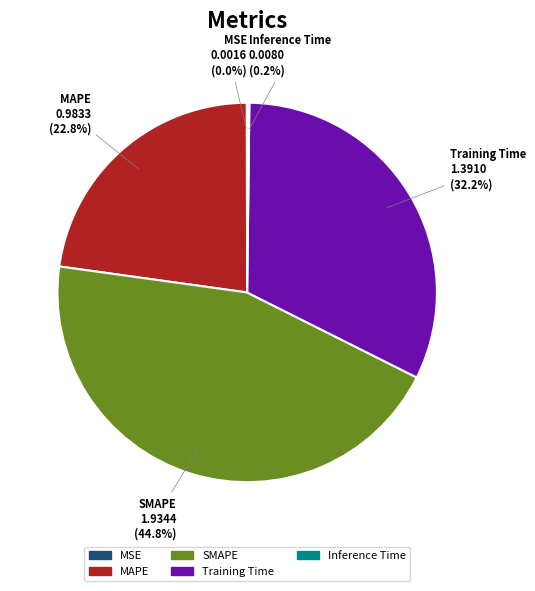

Does any single category account for the majority?

No